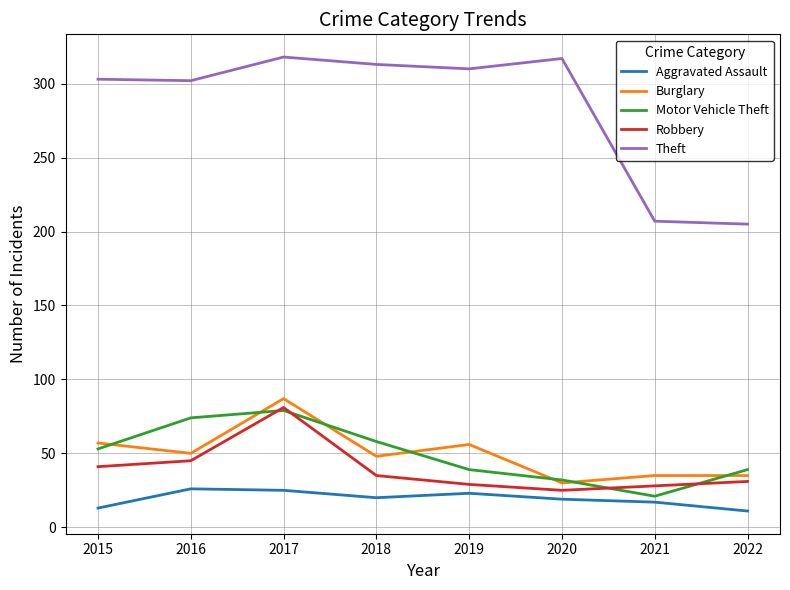

The Burglary series shows 30 at 2020. True or false?

True